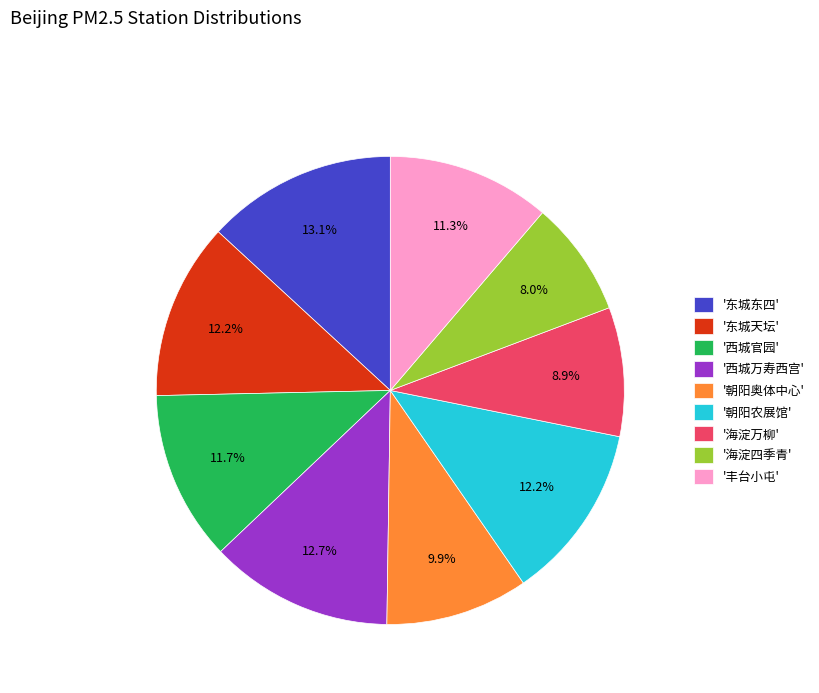

Is there a majority slice in this chart?

No